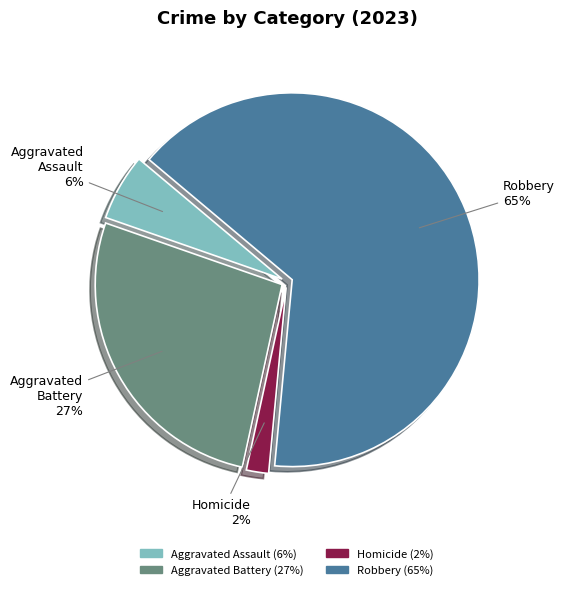

To the nearest percent, what portion does Homicide represent?

2%